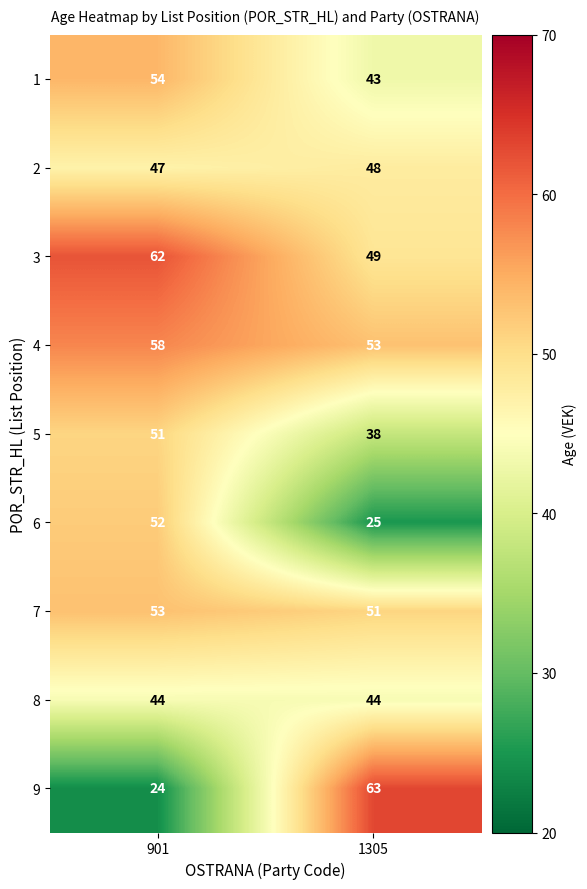

What is the sum of the 2 values at 901 and 1305?

95